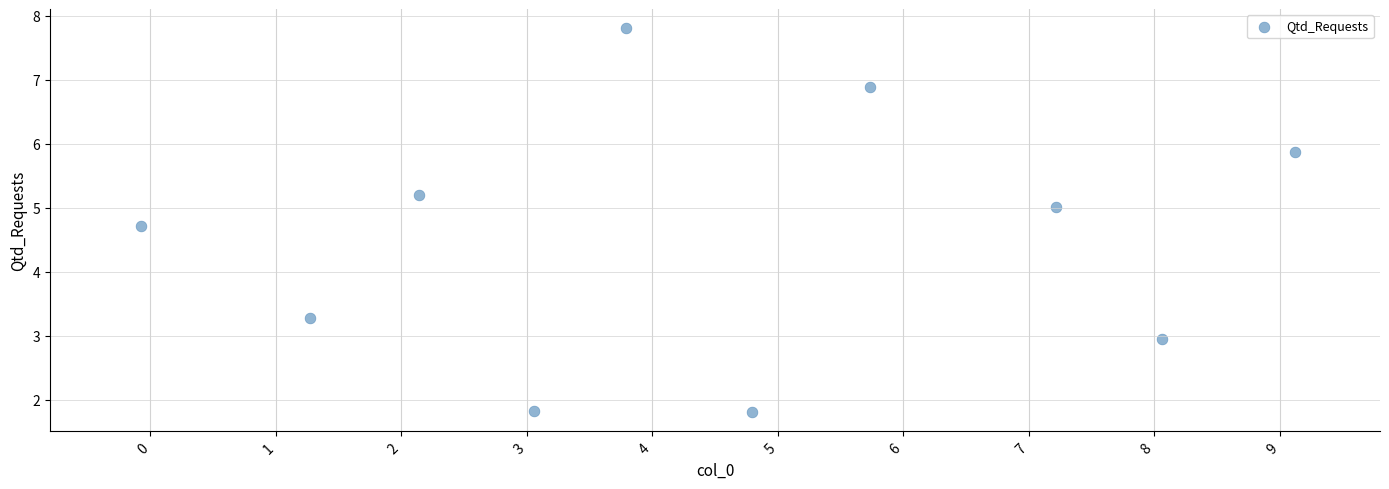

What is the average Y value?

4.5